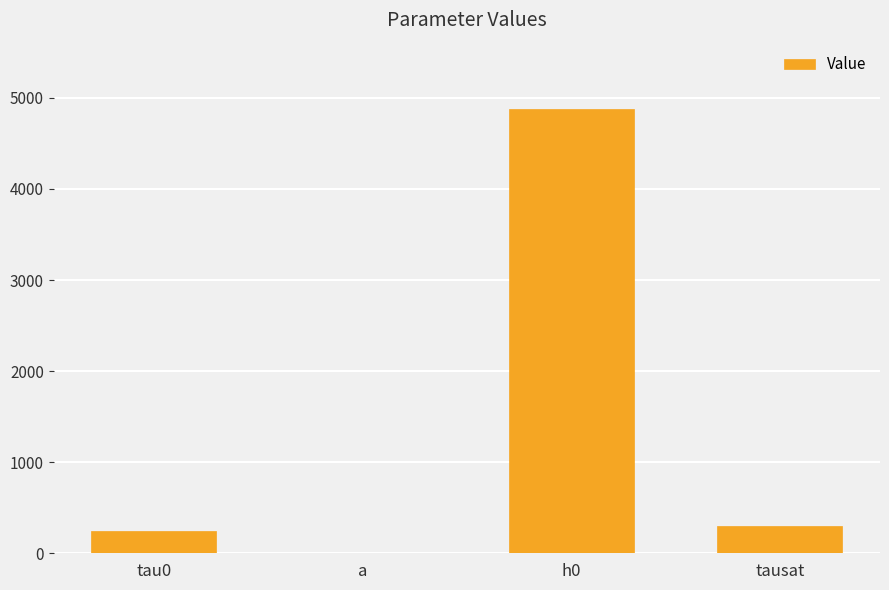

Reading left to right, list all the values displayed in this chart.

250.0	1.1	4875.0	295.0